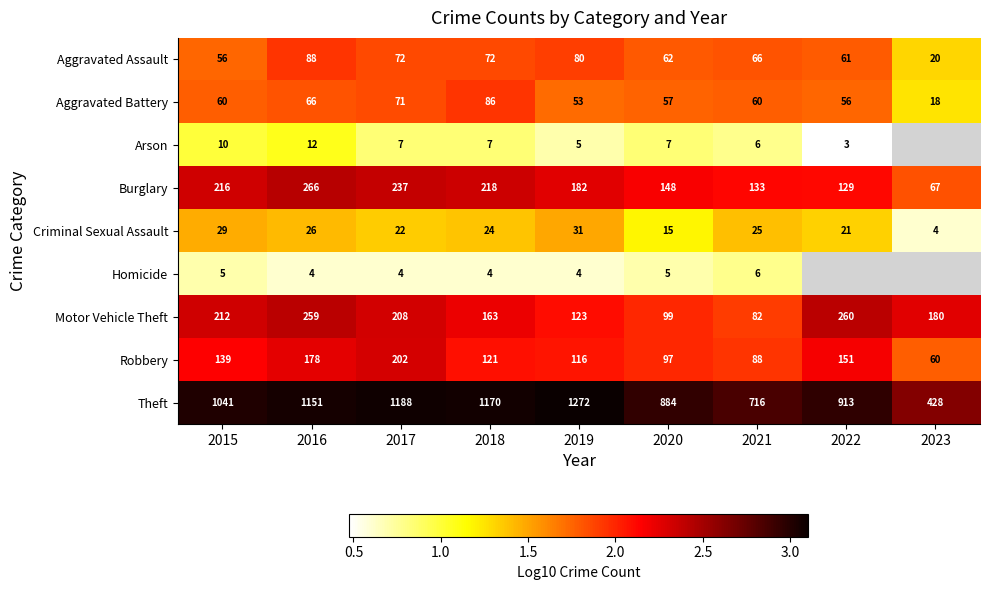

How many data points does each series have?

9